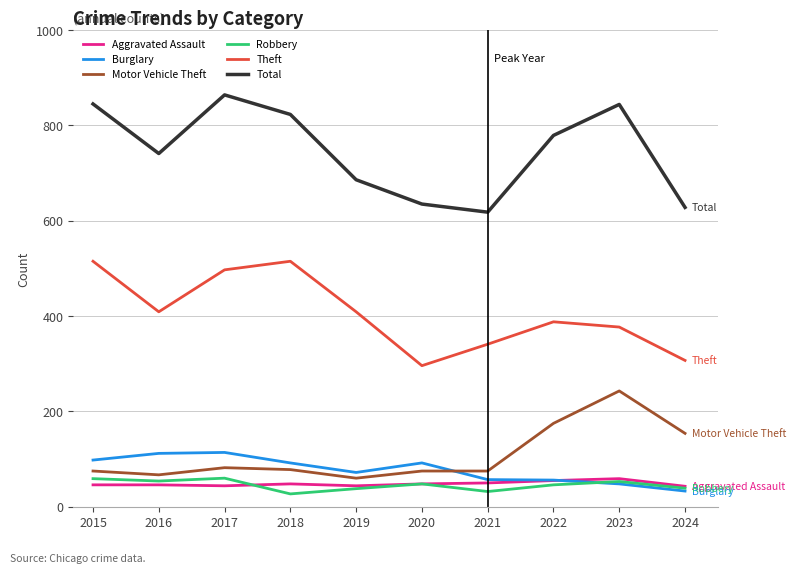

How many lines are shown in the chart?

6